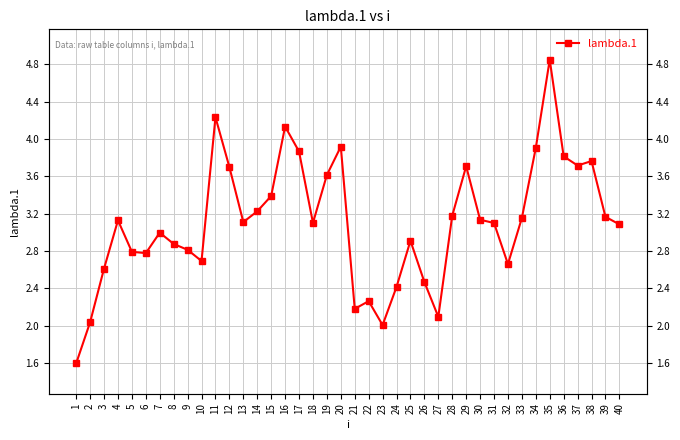

Read the value at 34.

3.9